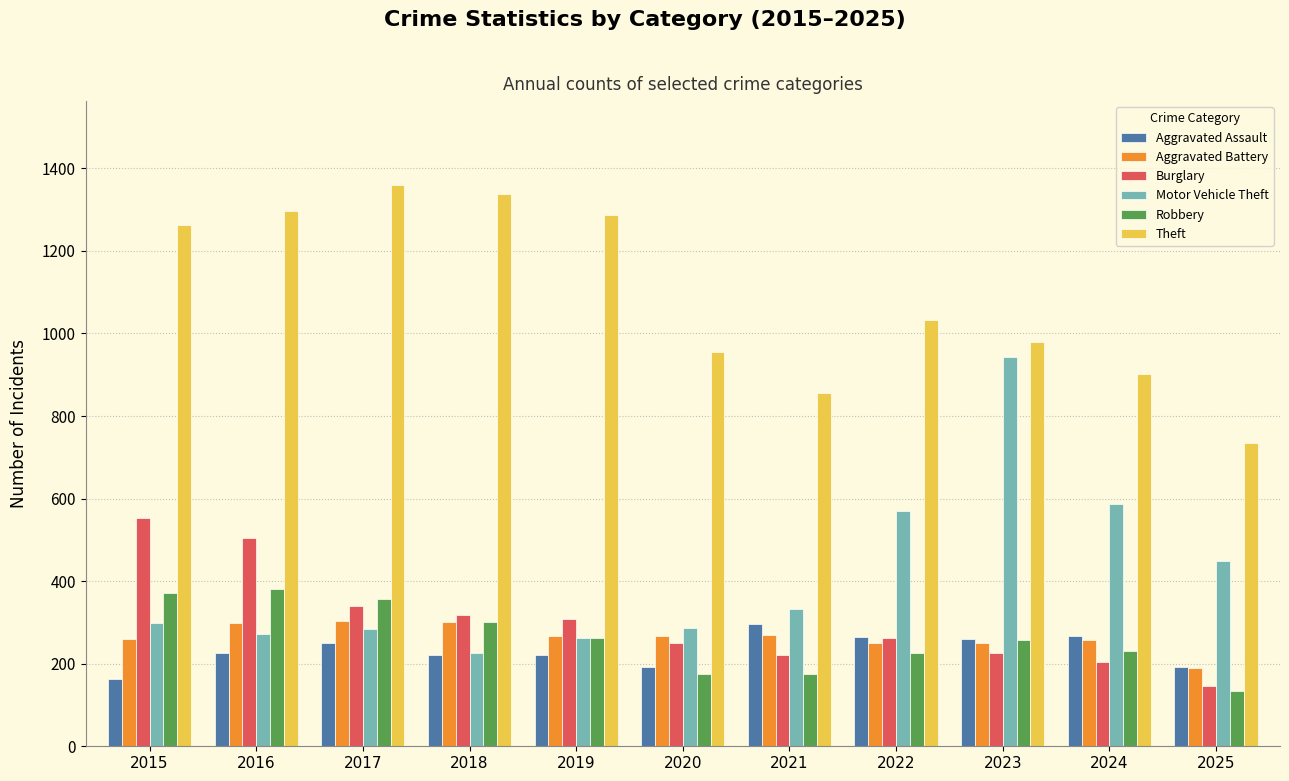

What is the difference between the maximum and second lowest values in the Burglary series?

347